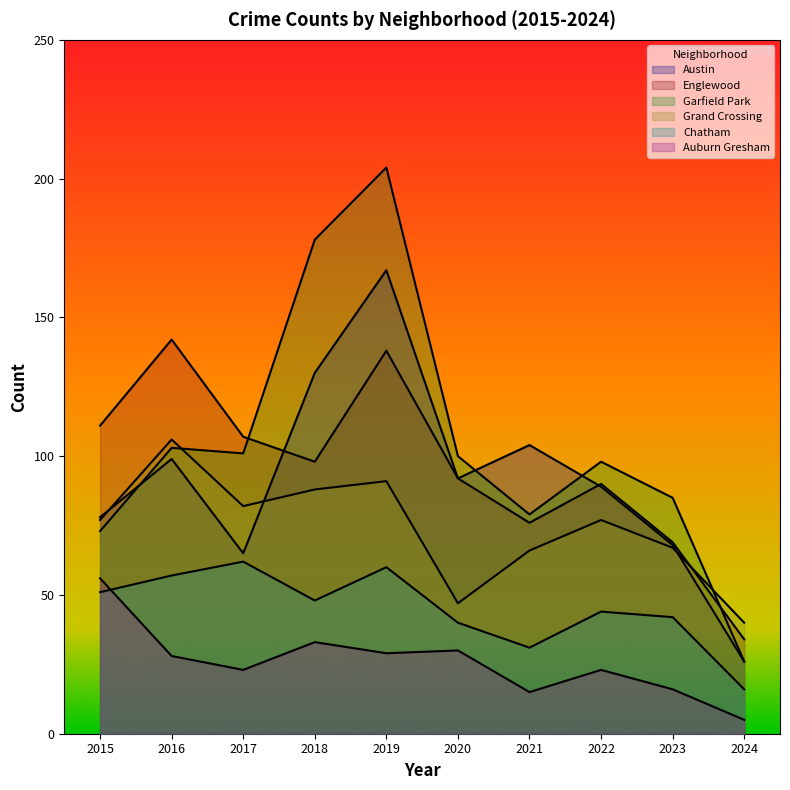

At which label does Chatham first exceed 48?

2015